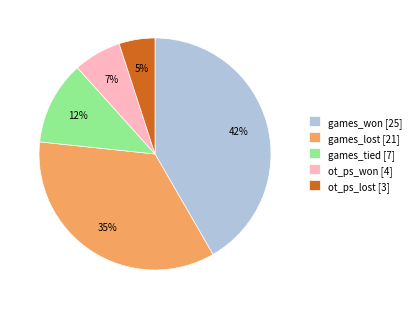

Between ot_ps_won [4] and games_won [25], which is larger?

games_won [25]